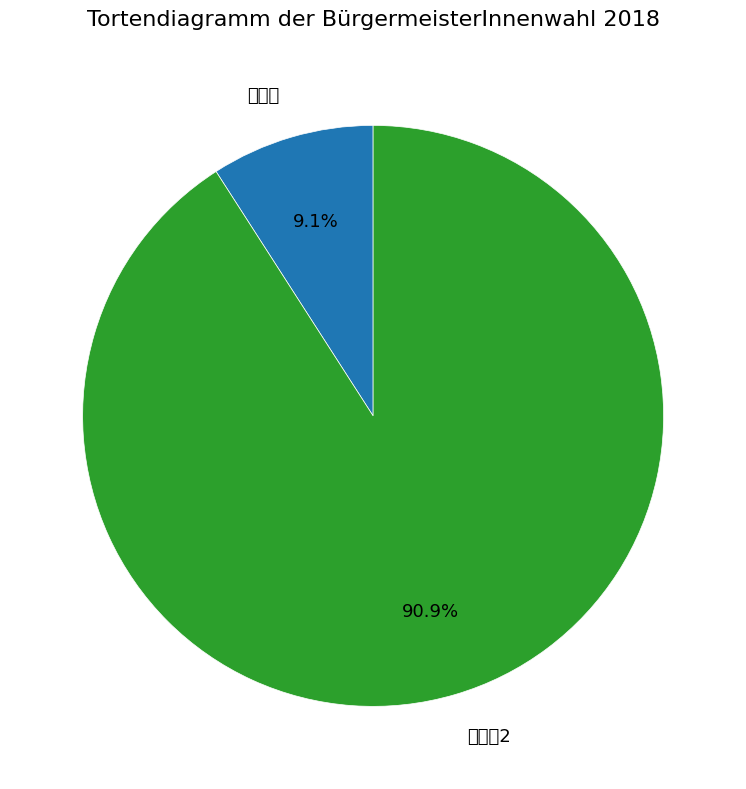

What is the largest slice in the pie chart?

윤여훈2